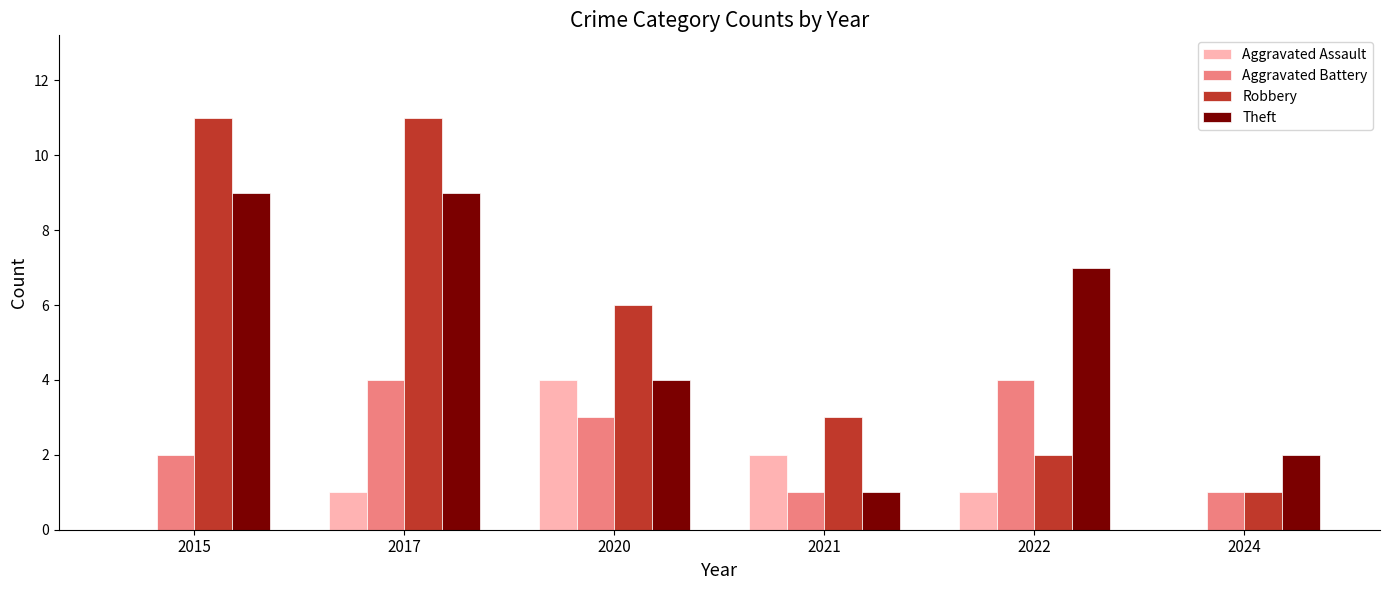

What is the total value across all series at 2022?

14